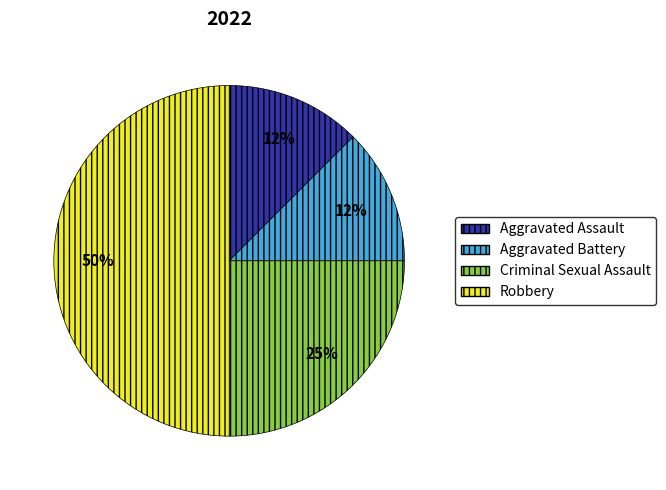

To the nearest percent, what percentage of the pie is Criminal Sexual Assault?

25%